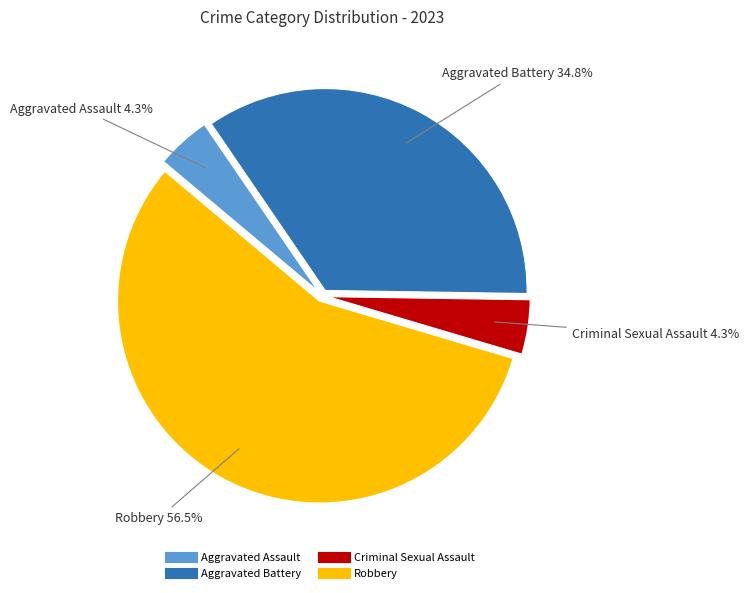

How many segments does this pie chart have?

4